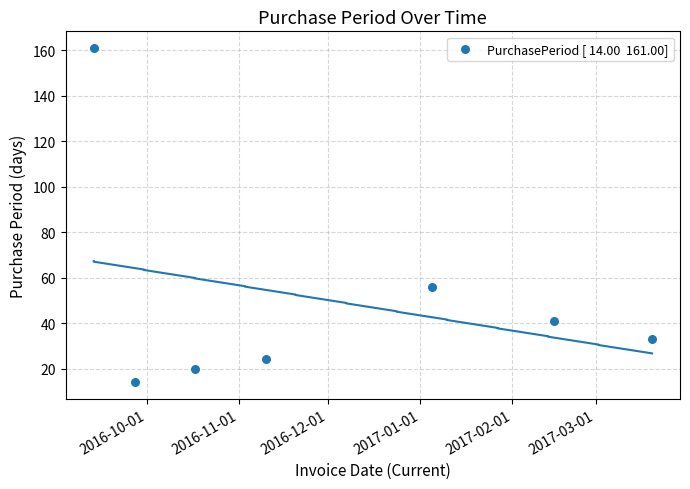

What Y value in the scatter plot is closest to 87?

56